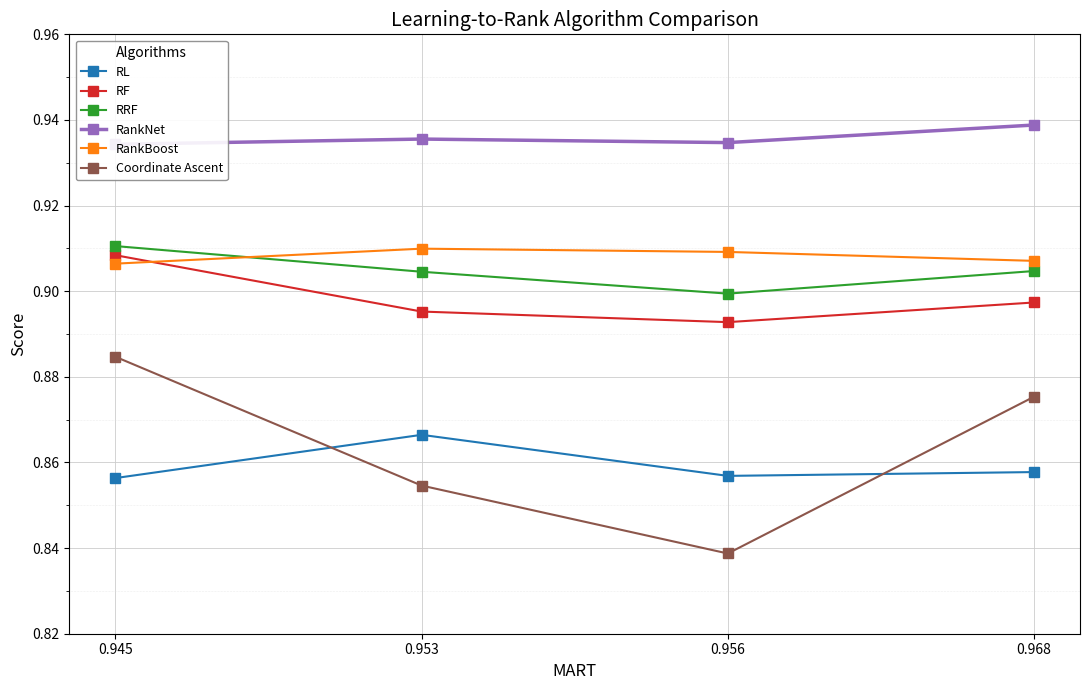

What is the difference between the highest and lowest values at 0.953?

0.1